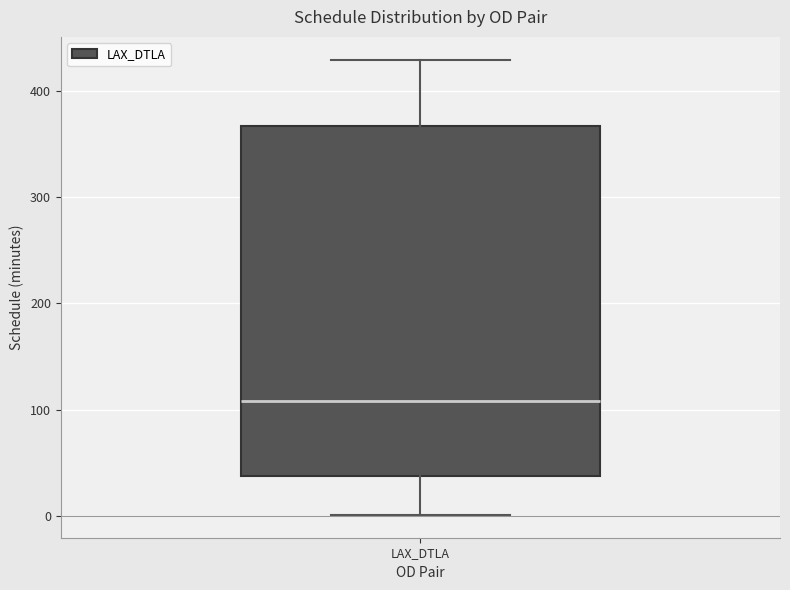

Transcribe this box plot: give where the median line is, the range the box spans, and where the two whiskers end, as read against the y-axis. The values are not printed on the chart, so give them approximately, as read against the axis.

median 110, box 40 to 370, whiskers 0 to 430